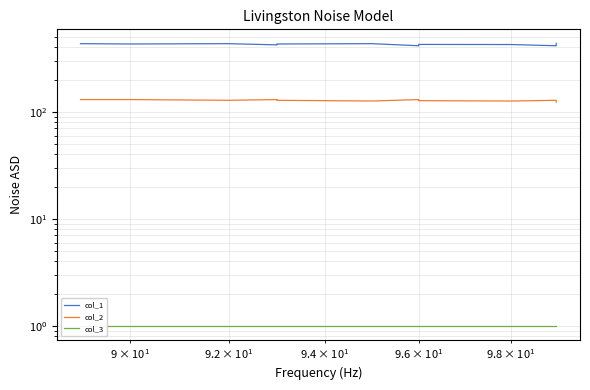

True or false: col_3 has a value of 2 at $\mathdefault{10^{1}}$.

False